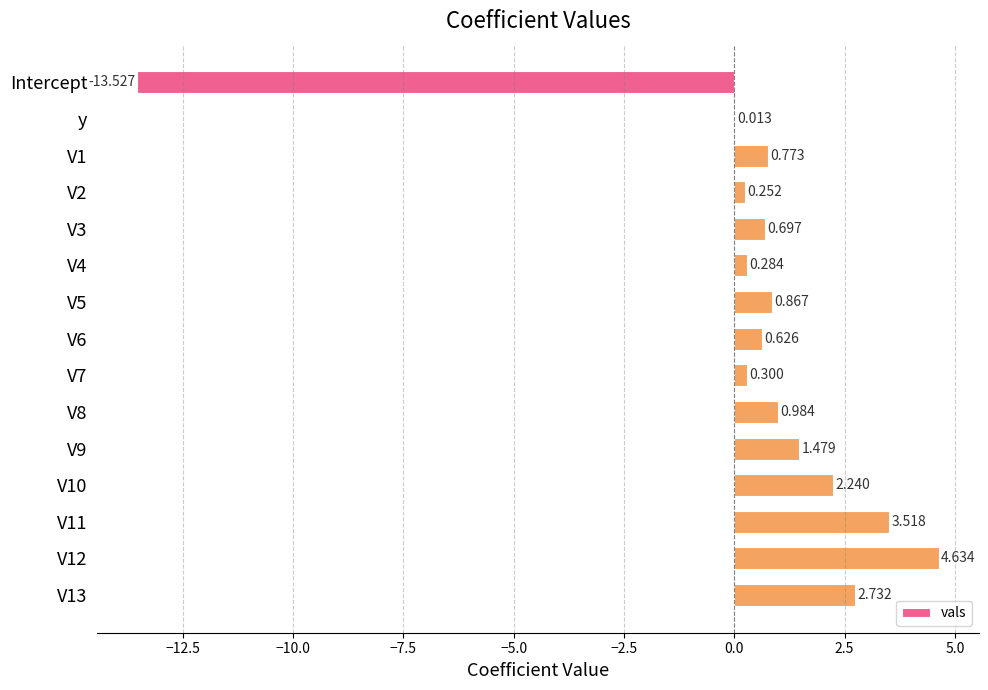

At which label is the value closest to -4?

y